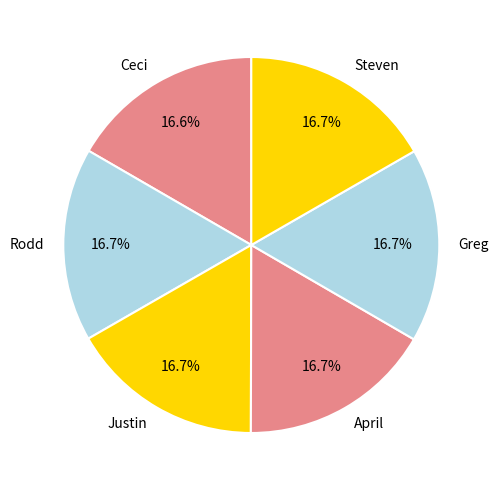

What percentage is the April slice, to the nearest percent?

17%